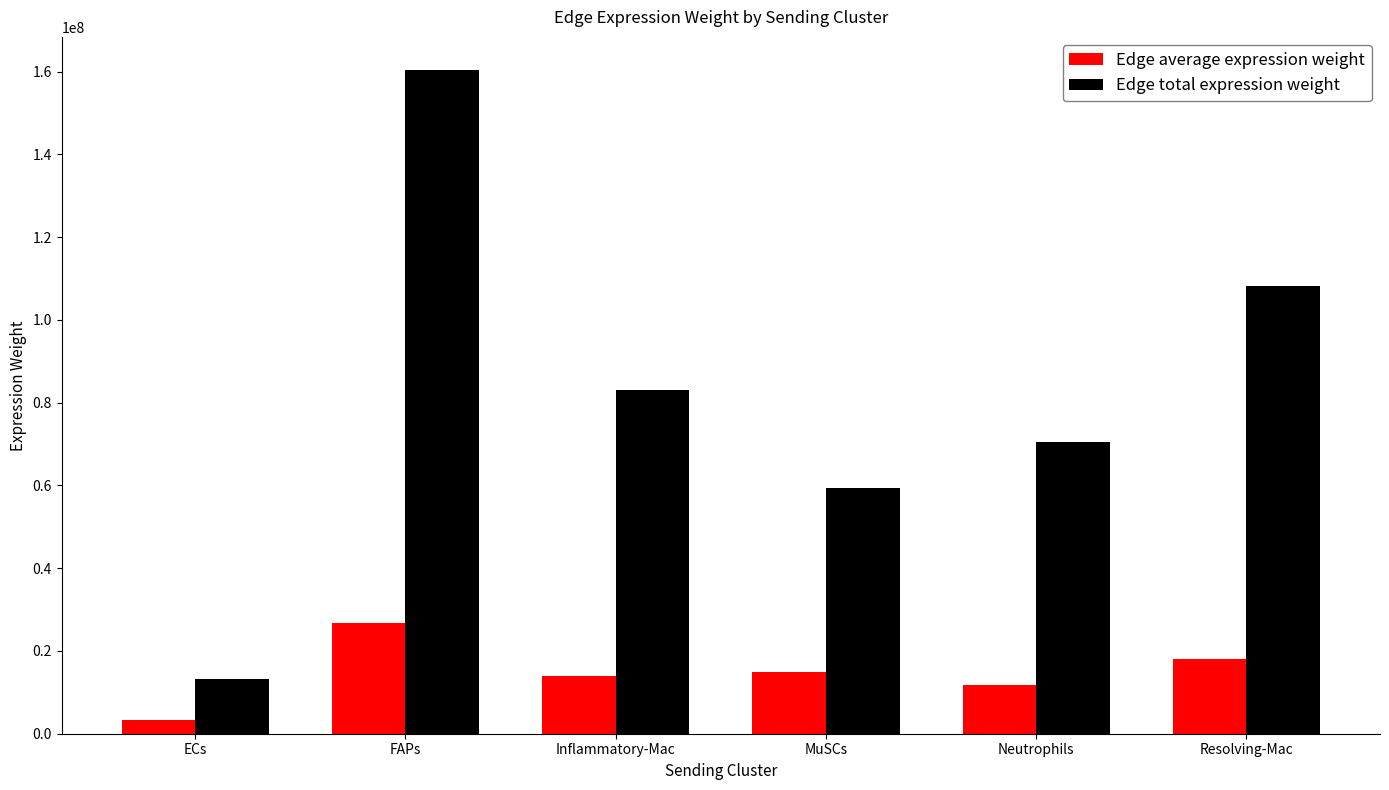

What is the label of the 6th bar from the left?

Resolving-Mac